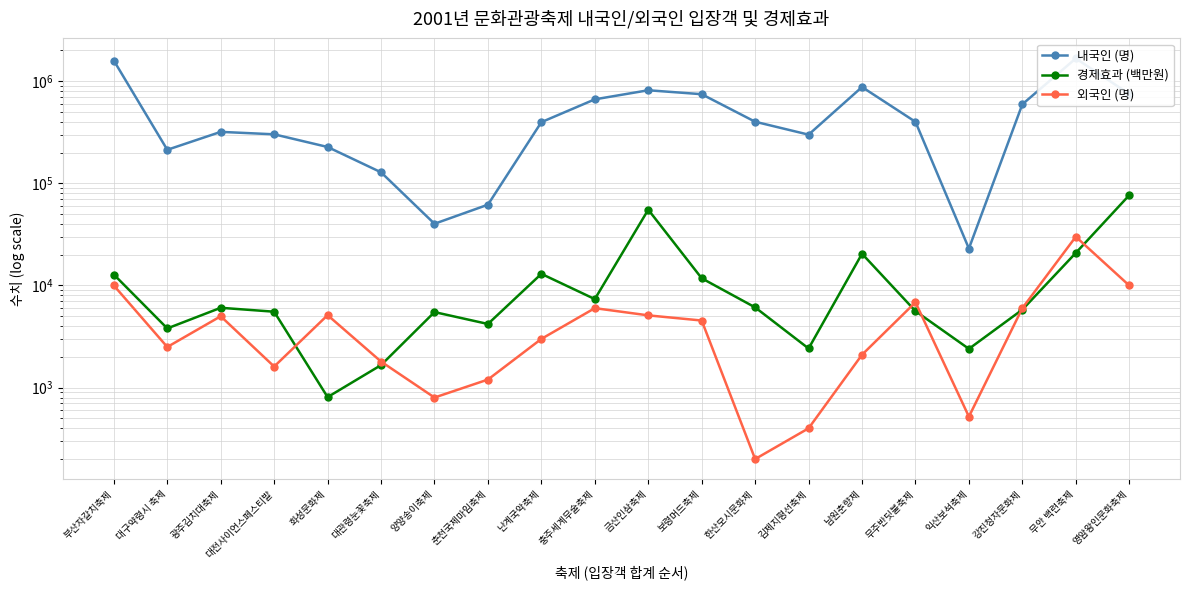

Rank the categories by 외국인 (명) value from highest to lowest.

무안 백련축제, 부산자갈치축제, 영암왕인문화축제, 무주반딧불축제, 충주세계무술축제, 강진청자문화제, 화성문화제, 금산인삼축제, 광주김치대축제, 보령머드축제, 난계국악축제, 대구약령시 축제, 남원춘향제, 대관령눈꽃축제, 대전사이언스페스티발, 춘천국제마임축제, 양양송이축제, 익산보석축제, 김제지평선축제, 한산모시문화제